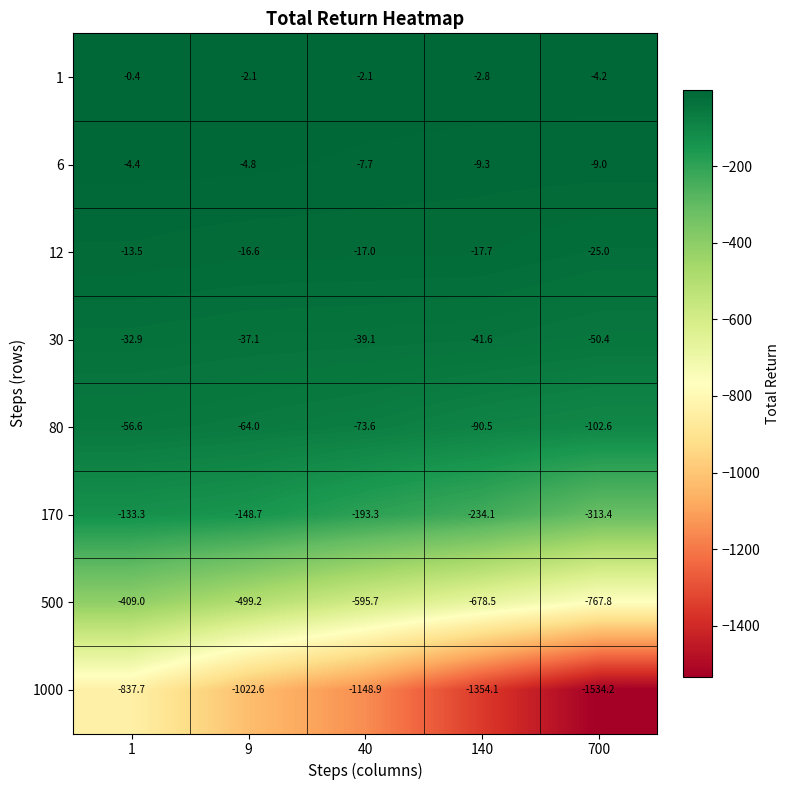

Is it true that 500 equals -595.7 at 40?

True